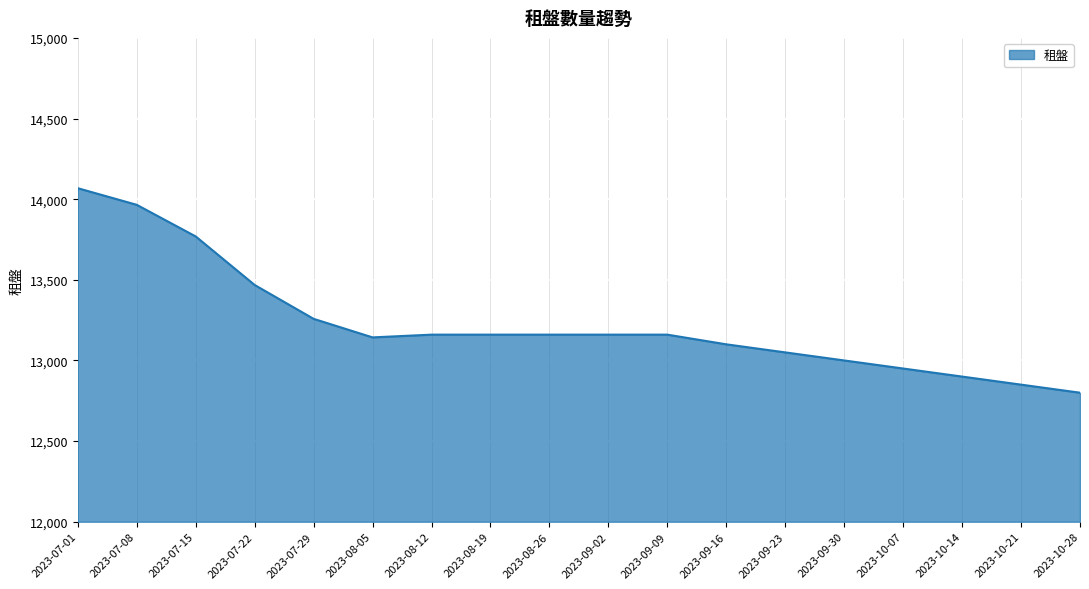

What is the maximum value shown in the chart?

14068